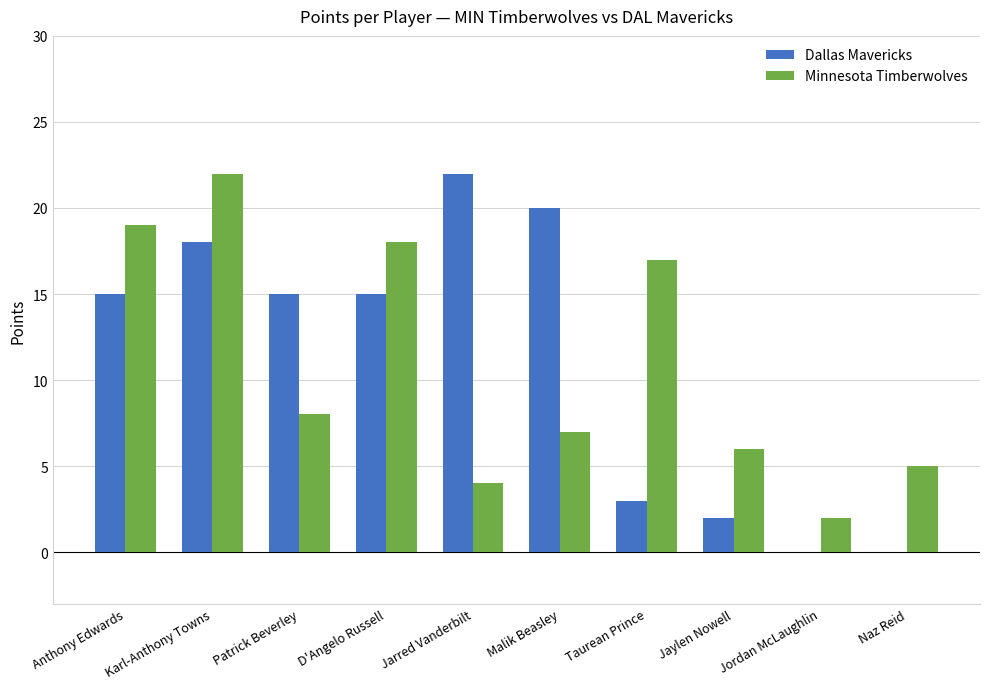

What is the approximate value of Dallas Mavericks at Malik Beasley?

20